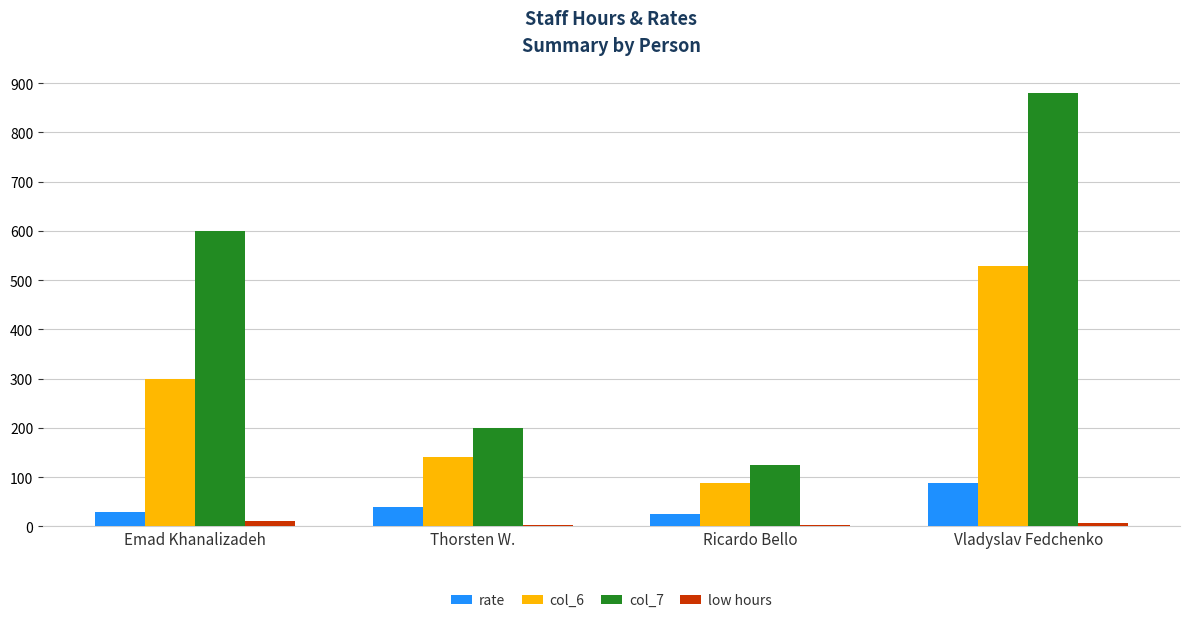

What are all the series names shown in the legend?

rate, col_6, col_7, low hours